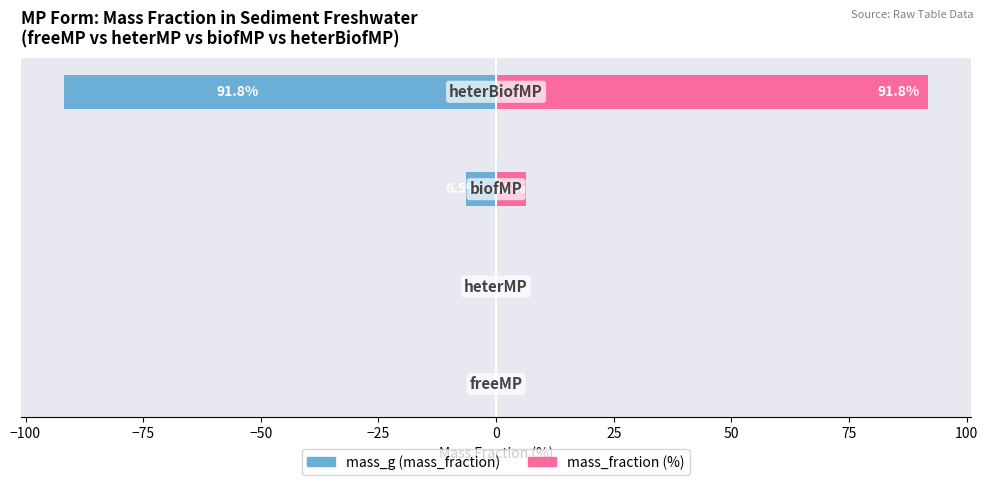

What is the value of the mass_fraction (%) bar at the 3rd from the left?

6.5